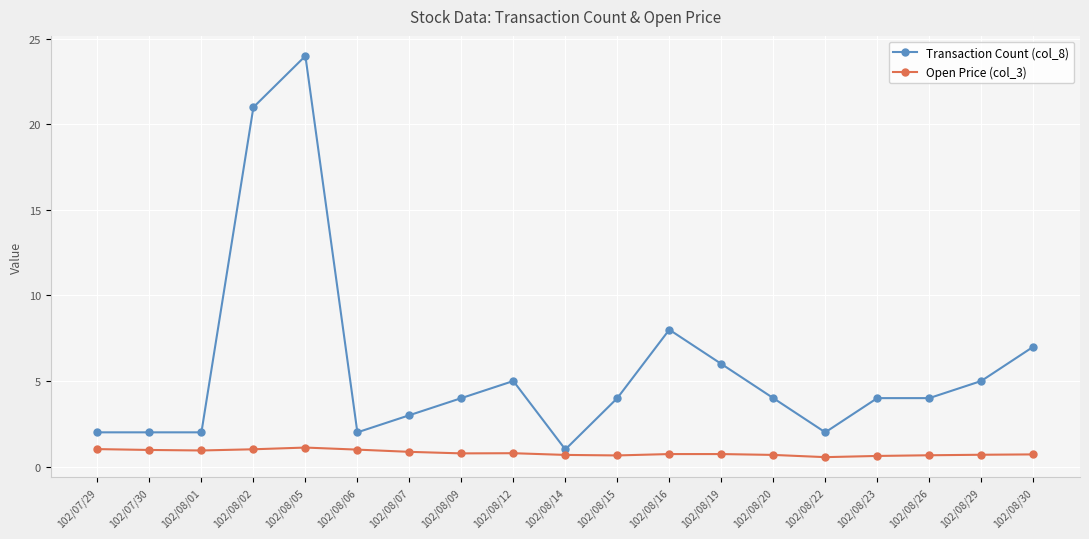

Rank the series by their average value, from highest to lowest.

Transaction Count (col_8), Open Price (col_3)